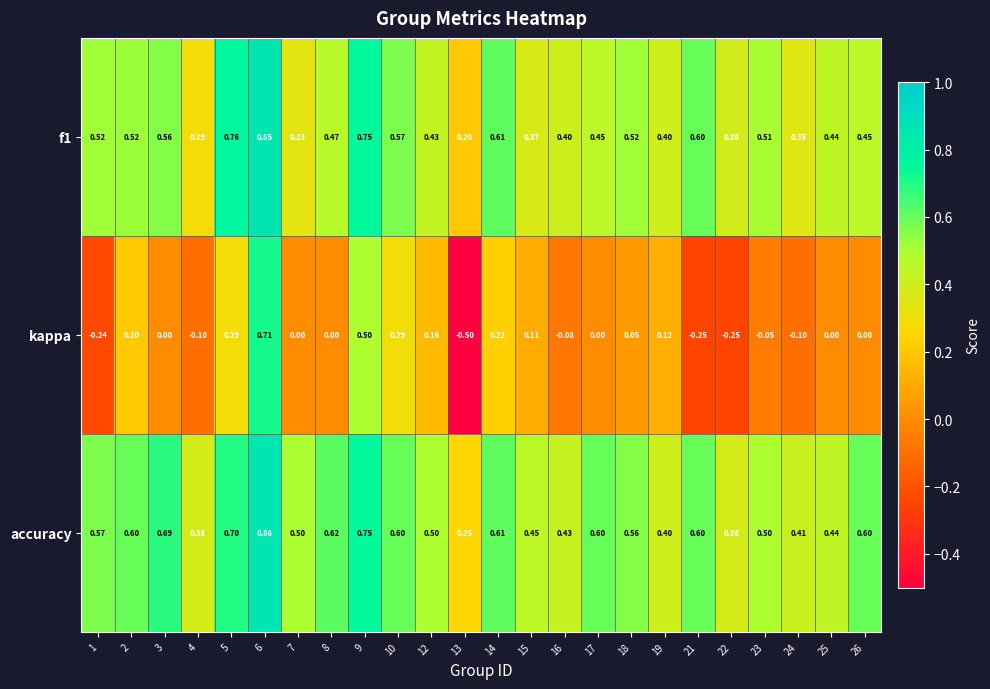

Is the value of accuracy at 17 greater than the value of kappa at 4?

Yes